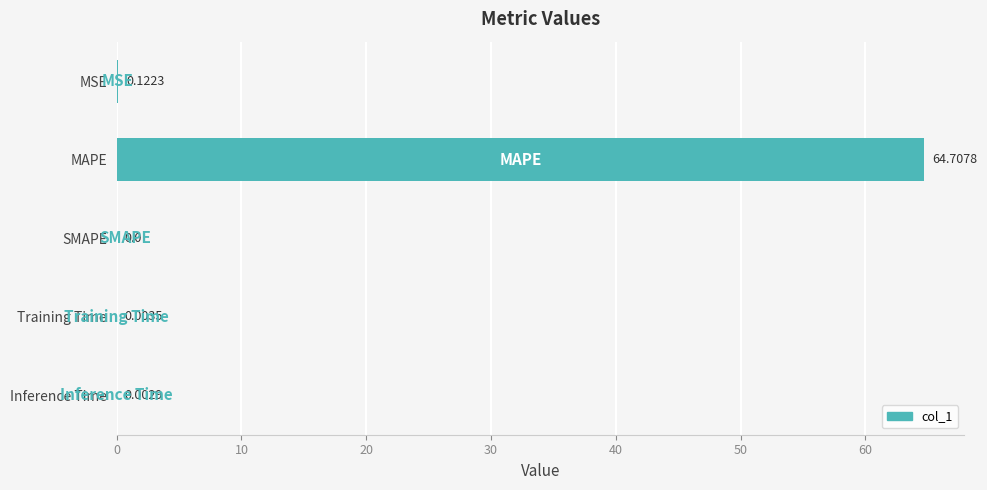

Count the number of categories in the chart.

5